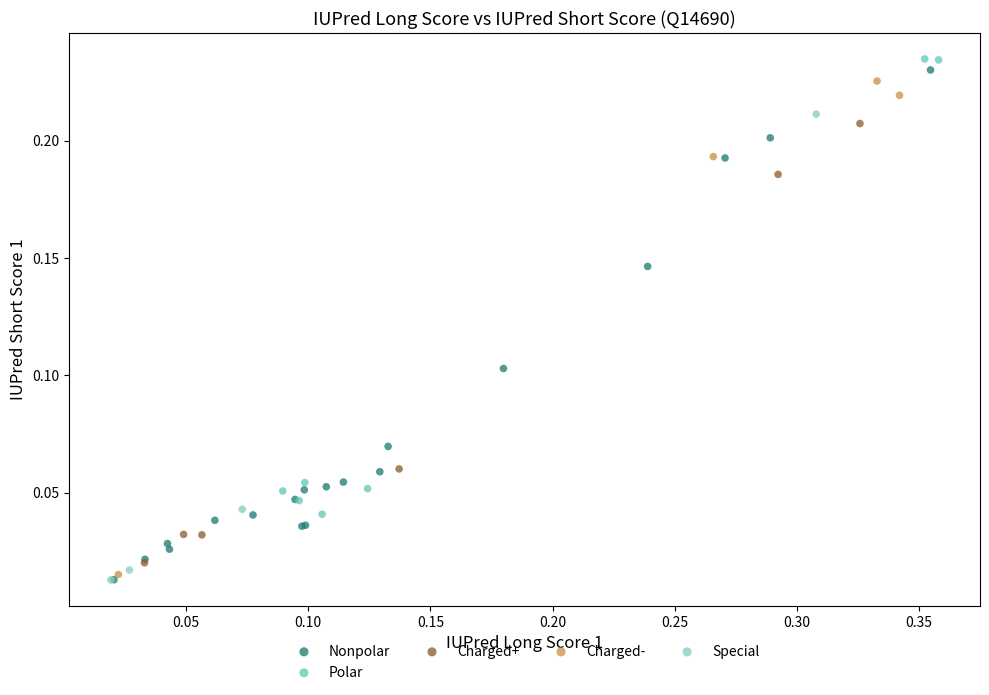

Which series has the largest Y range (max minus min)?

Nonpolar